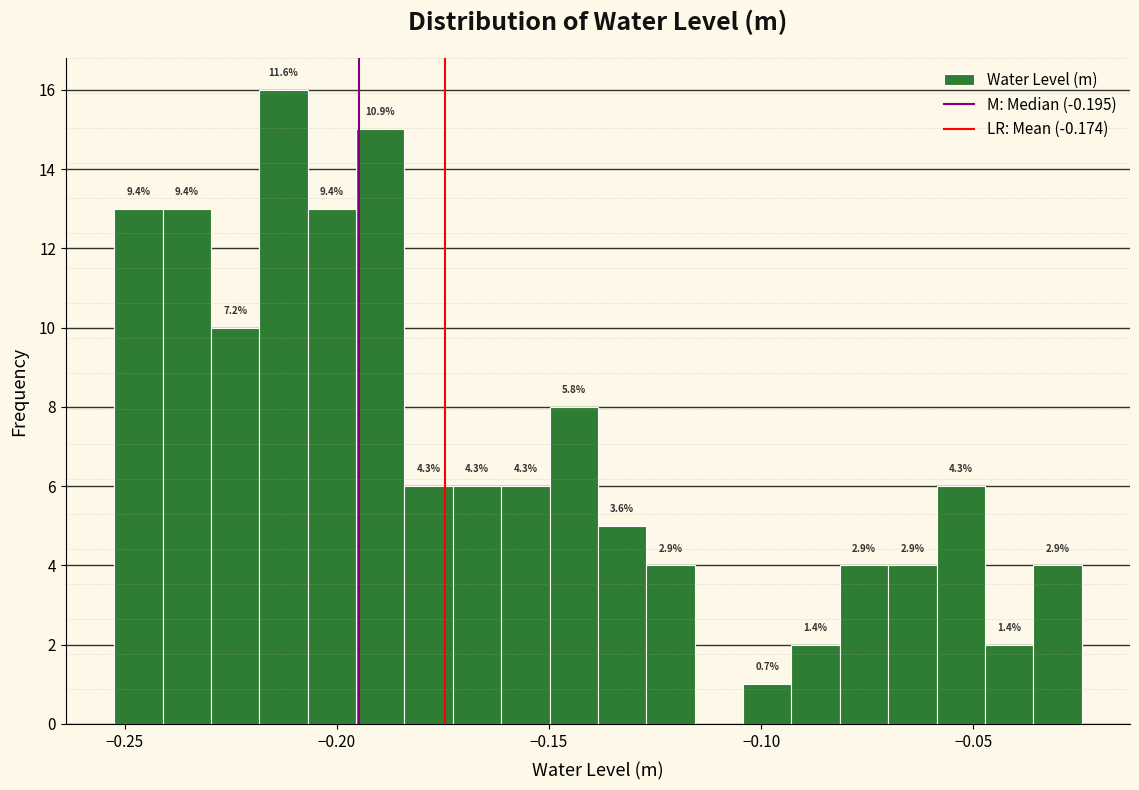

Around what value on the x-axis is the tallest bar? Give the approximate position of its centre, as read against the axis.

-0.215